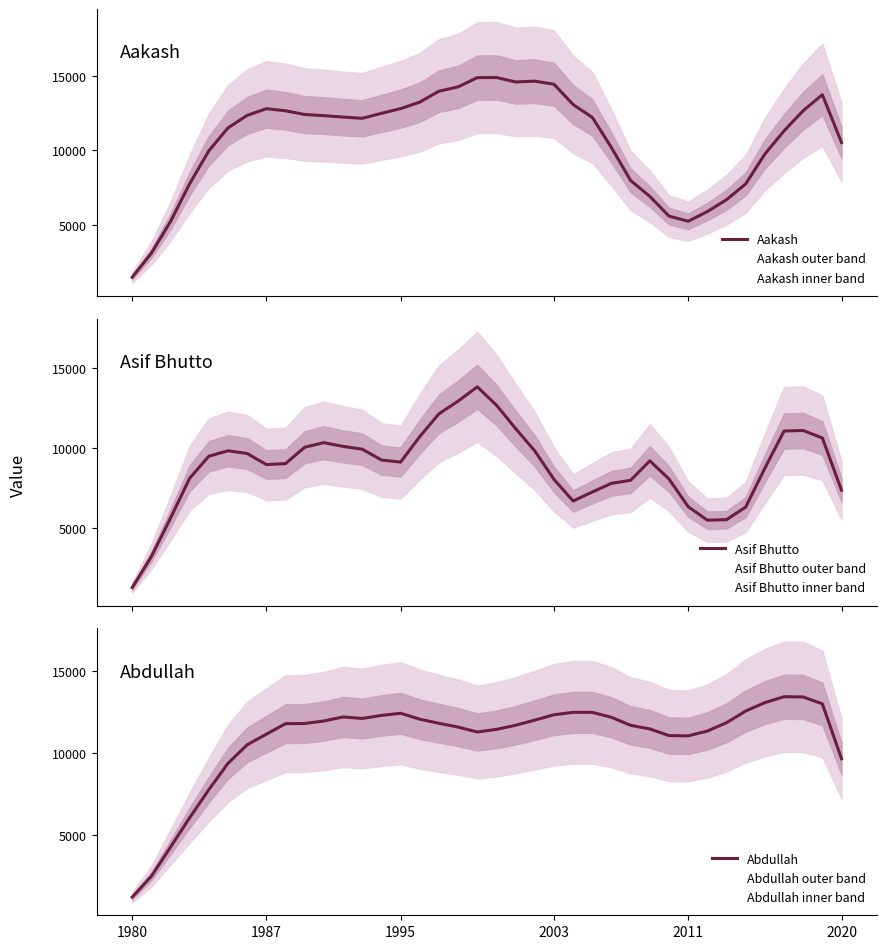

True or false: Asif Bhutto has a value of 6465.4 at 16.

False